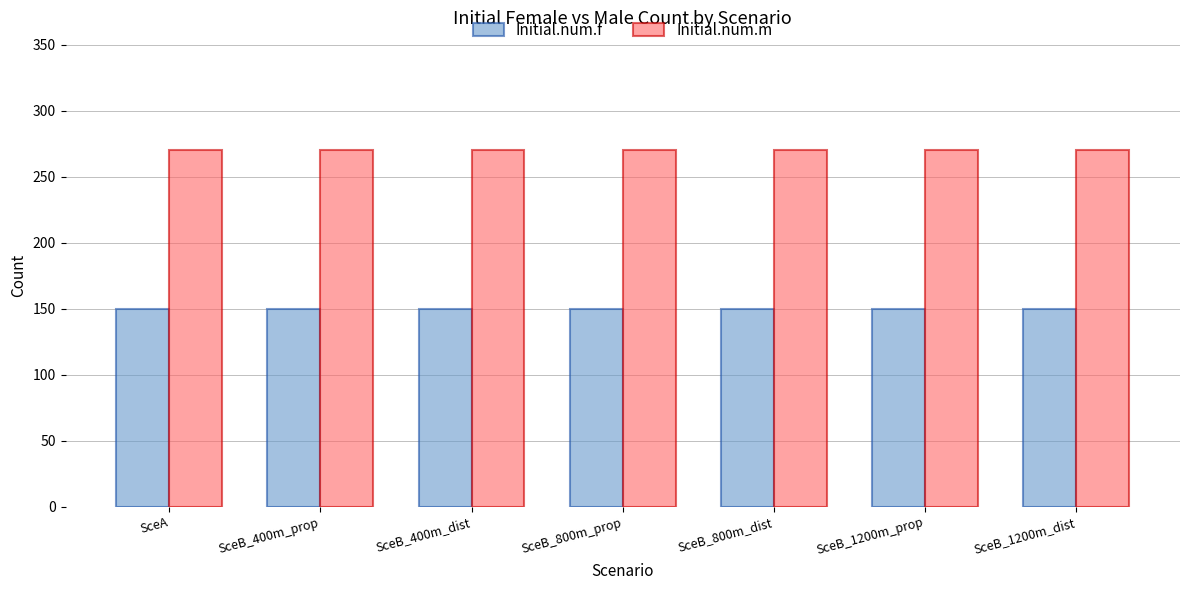

What is the highest value of the Initial.num.m series?

270